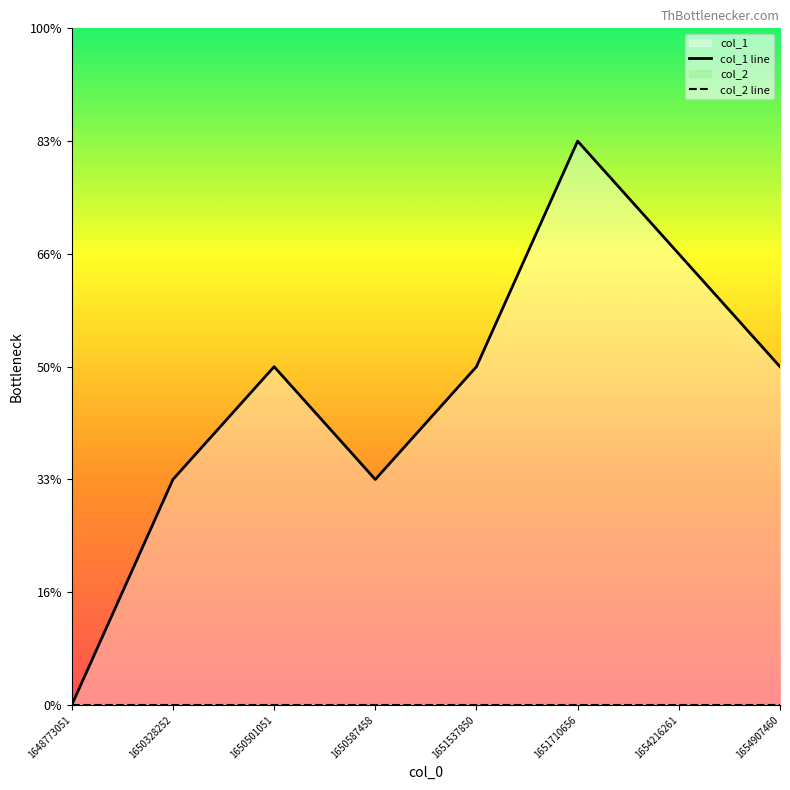

At how many categories does at least one series exceed 3?

2